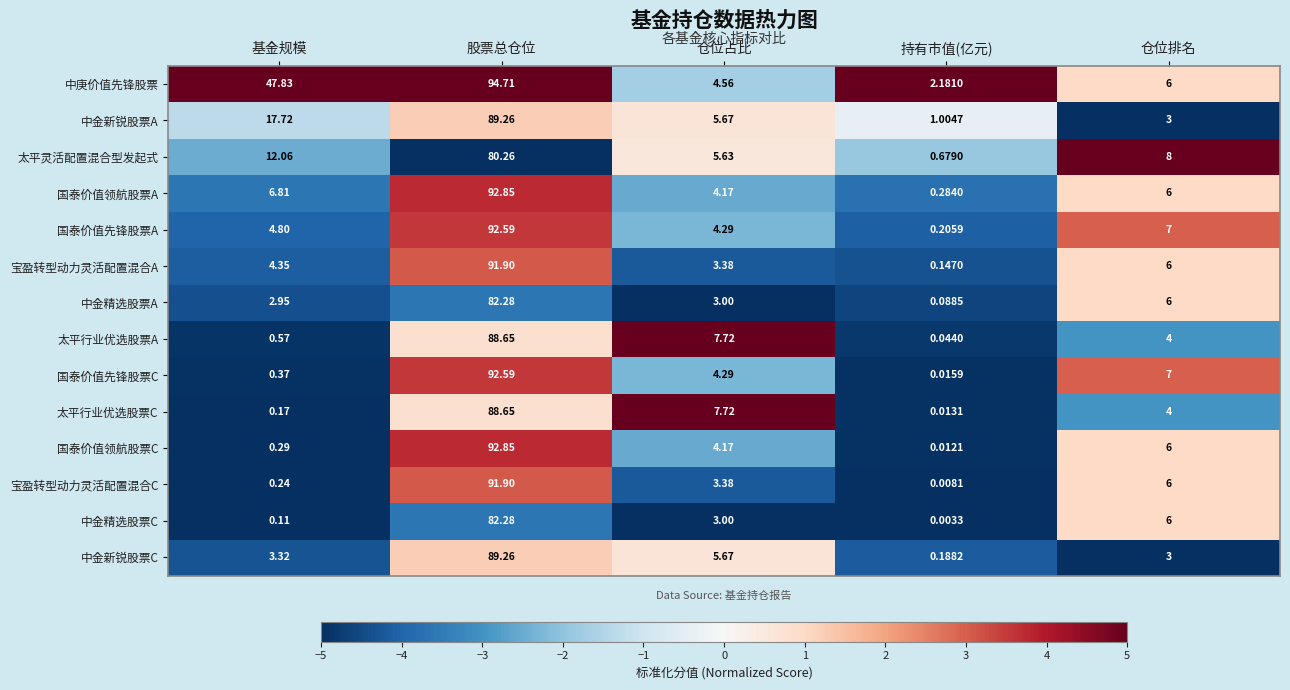

What is the difference between the highest and lowest values at 仓位排名?

5.0